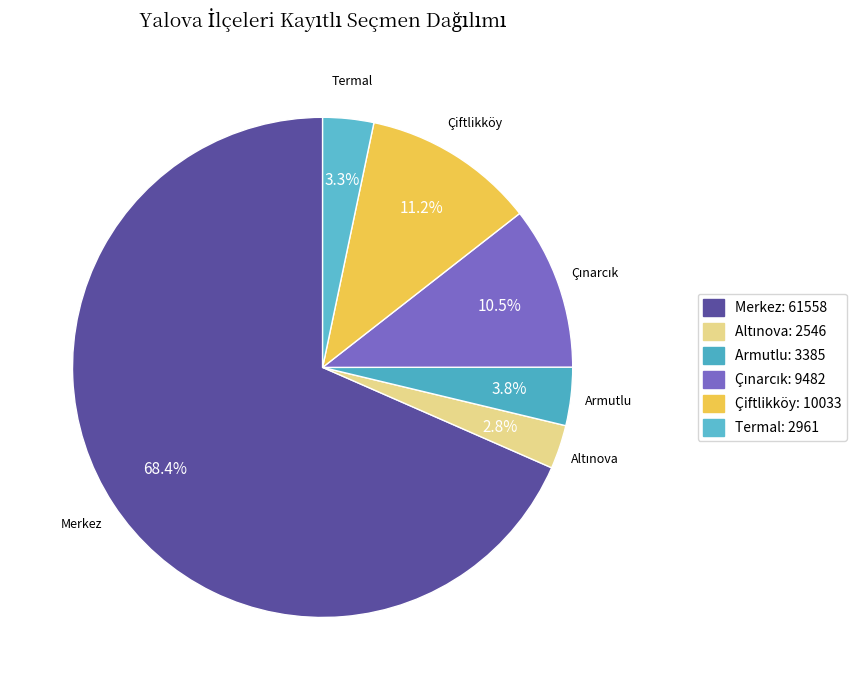

What percentage is NOT represented by Armutlu?

96.2%